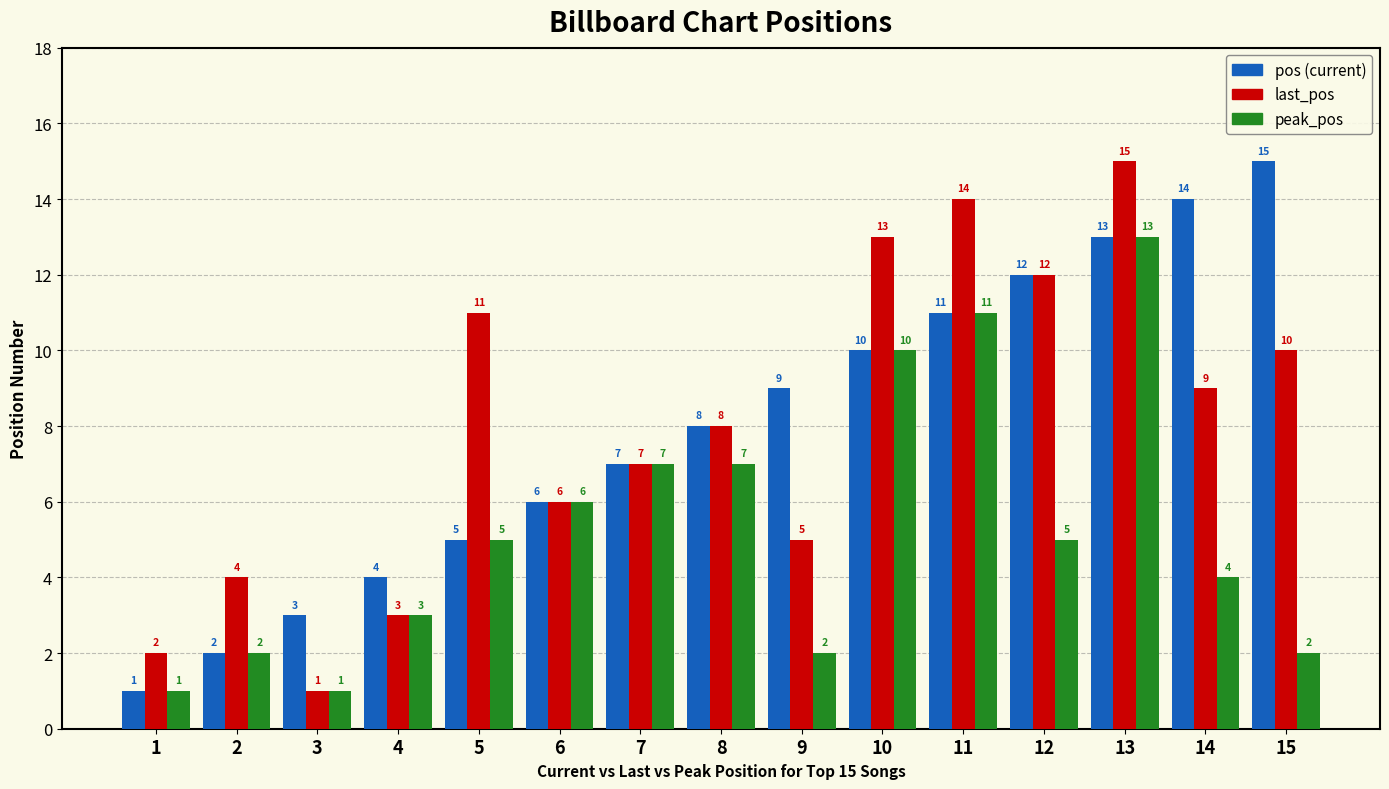

At which category is the sum across all series the highest?

13